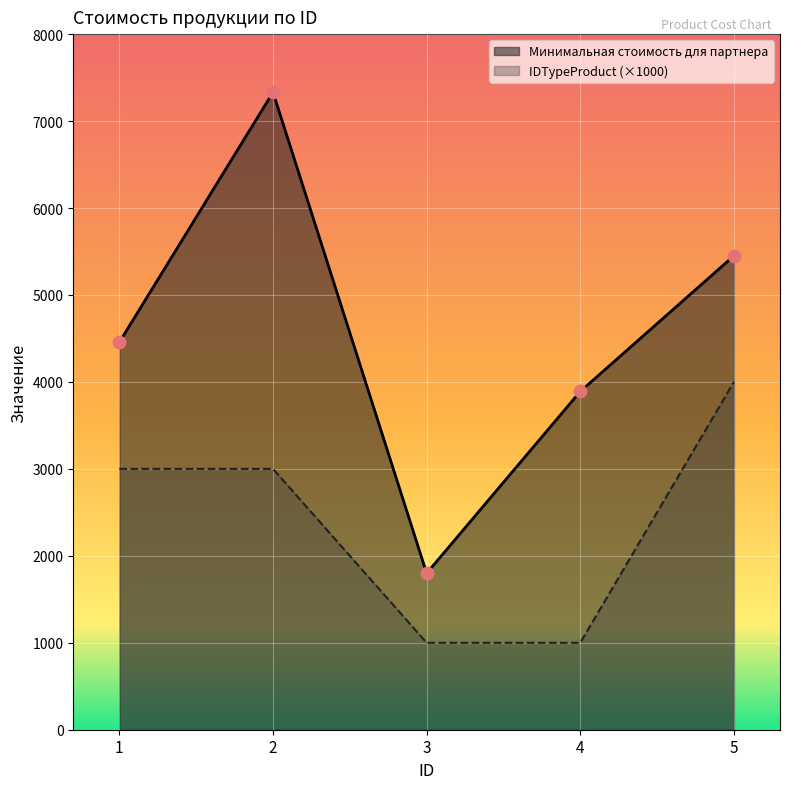

Which series reaches the maximum Y coordinate?

Минимальная стоимость для партнера